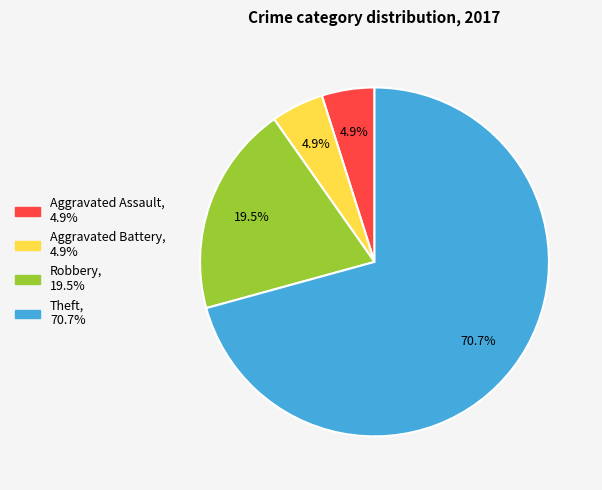

What percentage is the Aggravated Battery slice, to the nearest percent?

5%